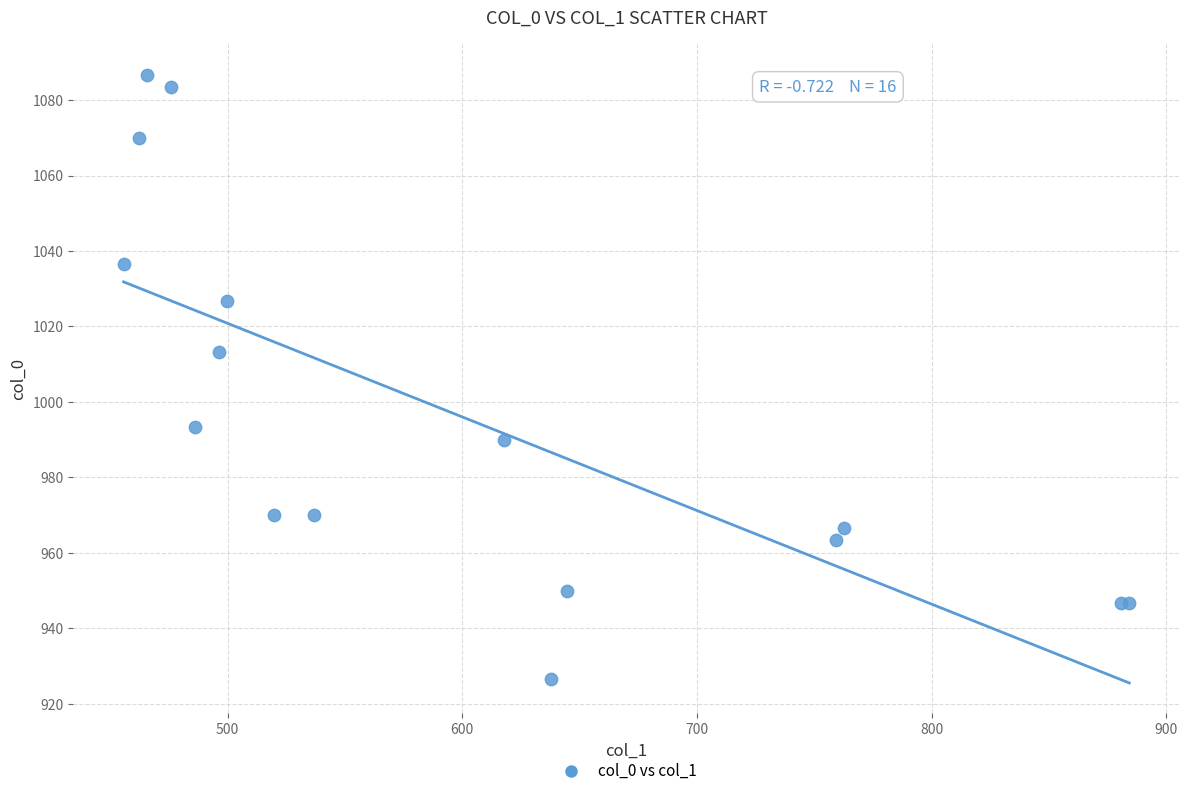

What Y value in the scatter plot is closest to 1006?

1013.3